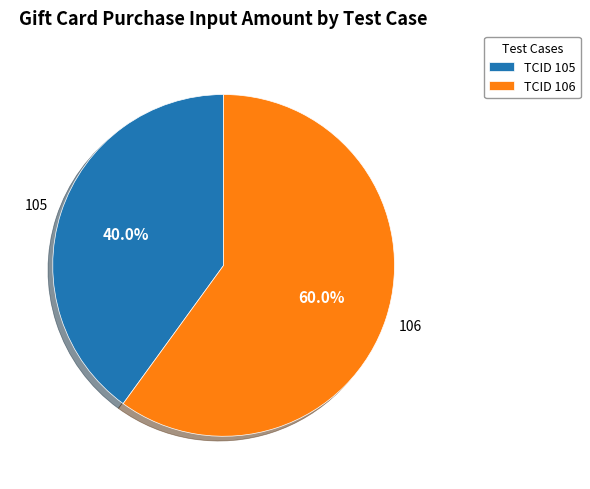

Is there a majority slice in this chart?

Yes